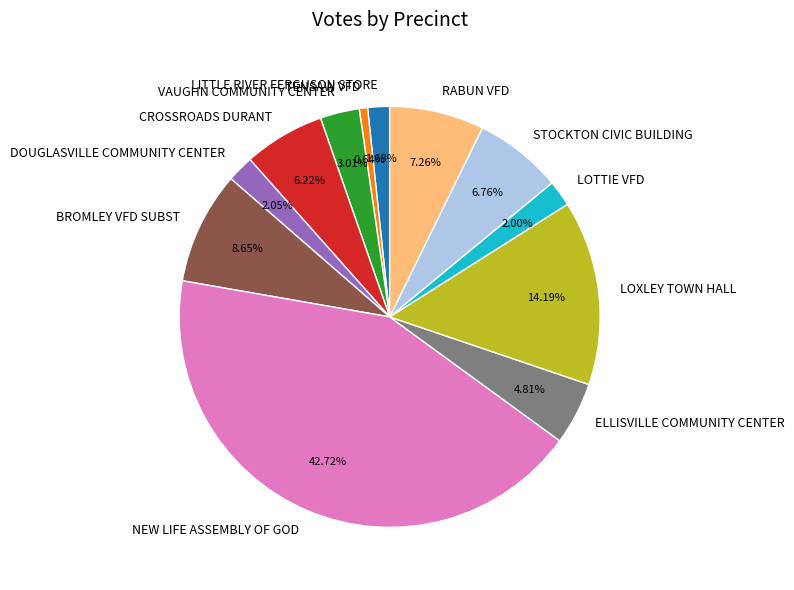

Which category has the biggest portion of the pie?

NEW LIFE ASSEMBLY OF GOD